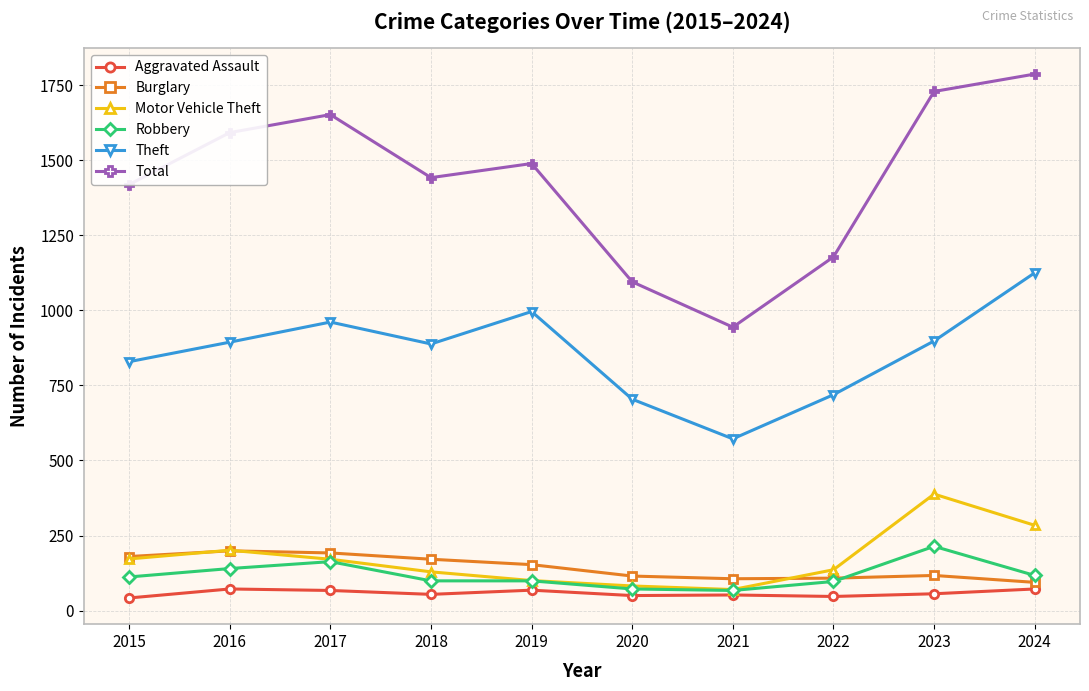

True or false: Burglary and Robbery intersect in this chart.

True